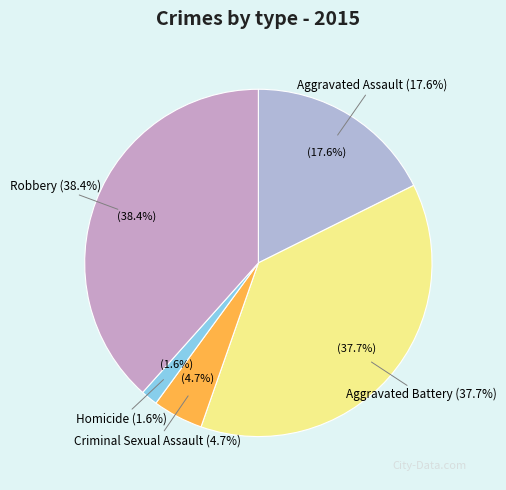

To the nearest percent, what portion does Aggravated Battery represent?

38%